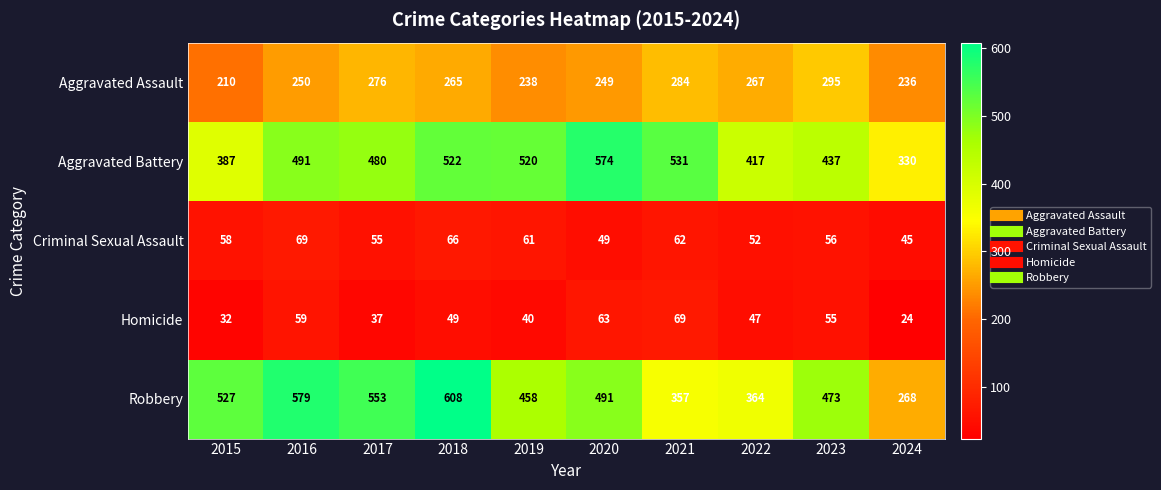

What is the spread (max minus min) of values at 2019?

480